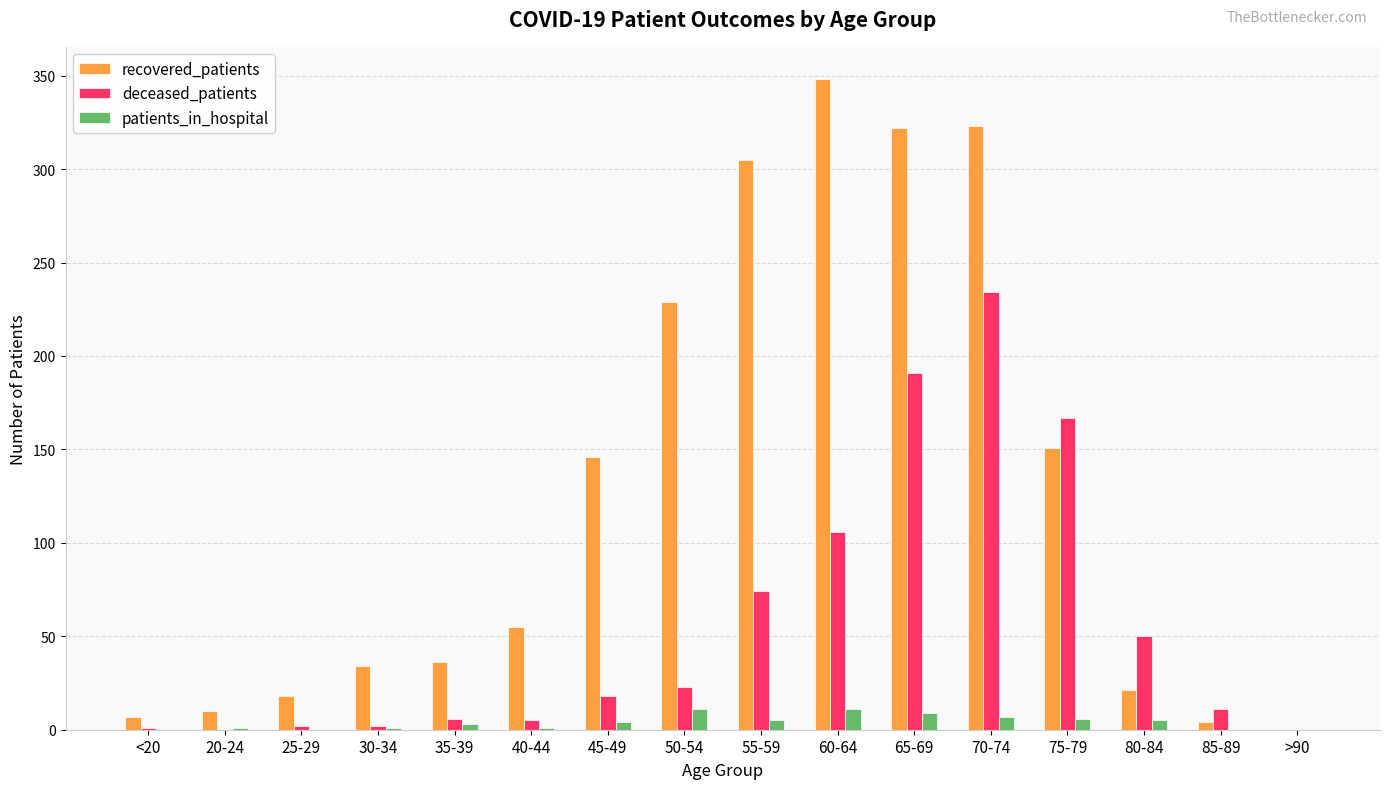

What are all the series names shown in the legend?

recovered_patients, deceased_patients, patients_in_hospital